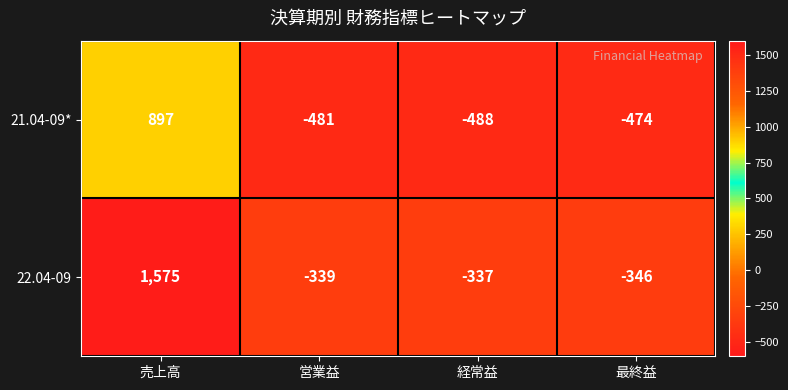

At which label is 21.04-09* closest to 204?

最終益